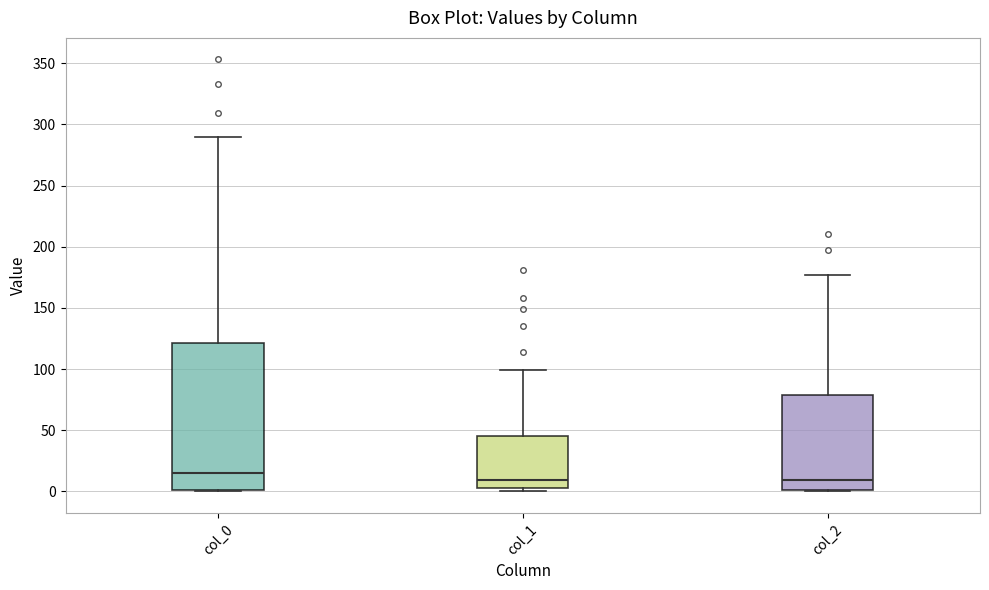

Reading left to right, read every box against the y-axis: the position of its median line, the range the box covers, and the ends of its whiskers. The values are not printed on the chart, so give them approximately, as read against the axis.

col_0: median 15, box 0 to 120, whiskers 0 to 290
col_1: median 10, box 5 to 45, whiskers 0 to 100
col_2: median 10, box 0 to 80, whiskers 0 to 175